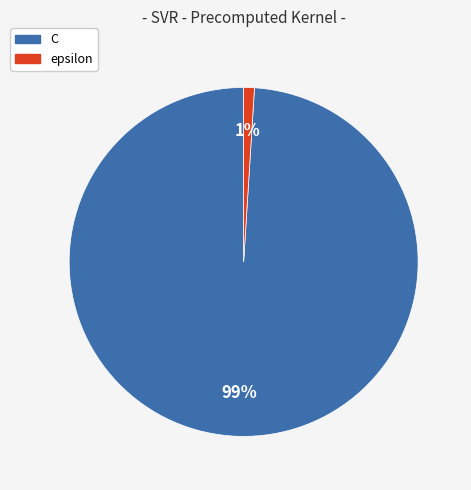

Rank the categories by value from highest to lowest.

C, epsilon